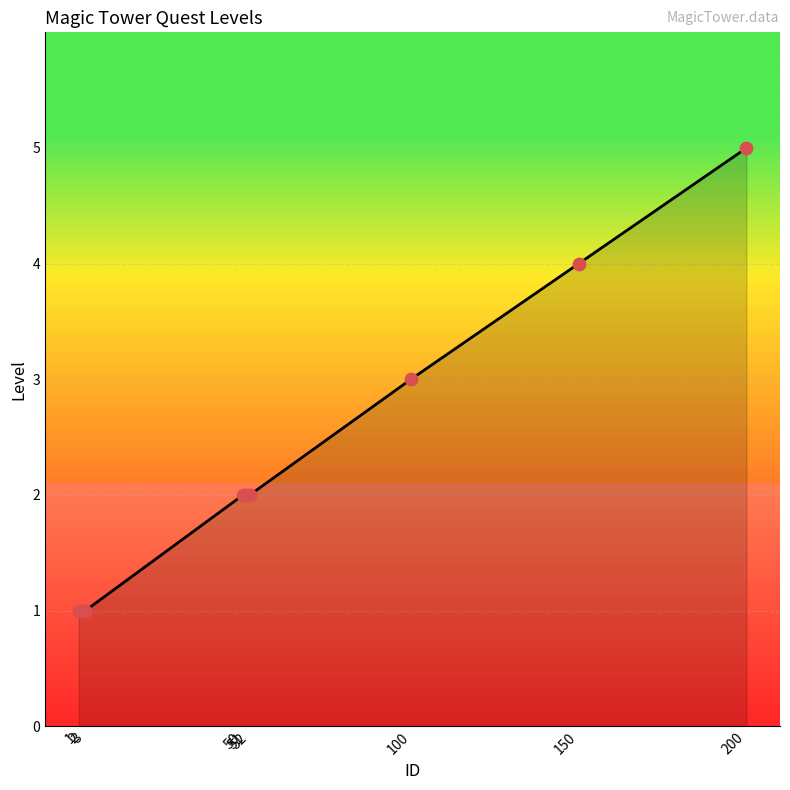

Between 150 and 200, which is larger?

200